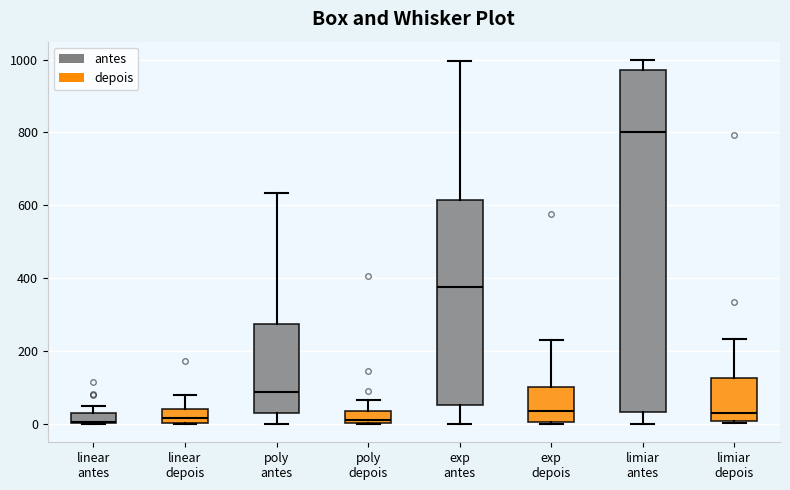

Which box's median line is the highest?

limiar antes